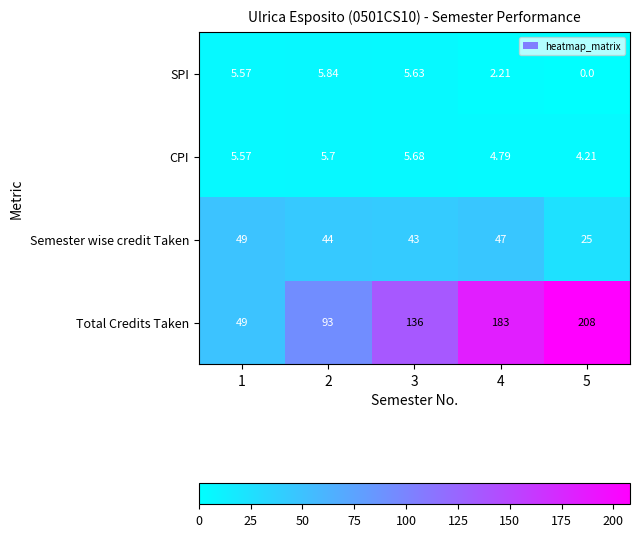

Which series changed the most between 2 and 4?

Total Credits Taken